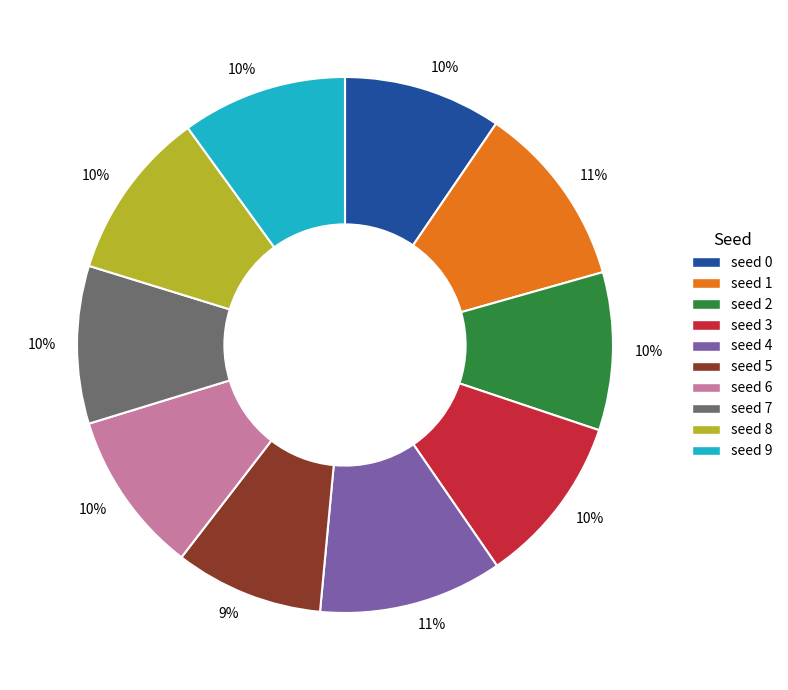

To the nearest percent, what is the average slice percentage?

10%